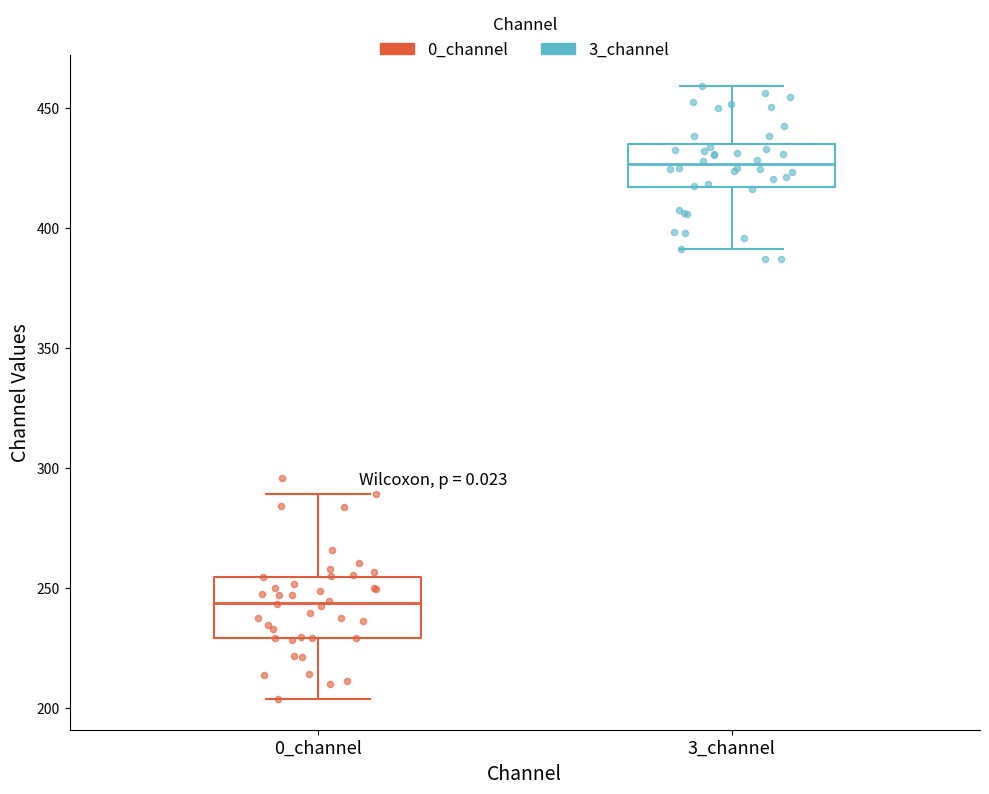

Reading left to right, read every box against the y-axis: the position of its median line, the range the box covers, and the ends of its whiskers. The values are not printed on the chart, so give them approximately, as read against the axis.

0_channel: median 245, box 230 to 255, whiskers 205 to 290
3_channel: median 425, box 415 to 435, whiskers 390 to 460